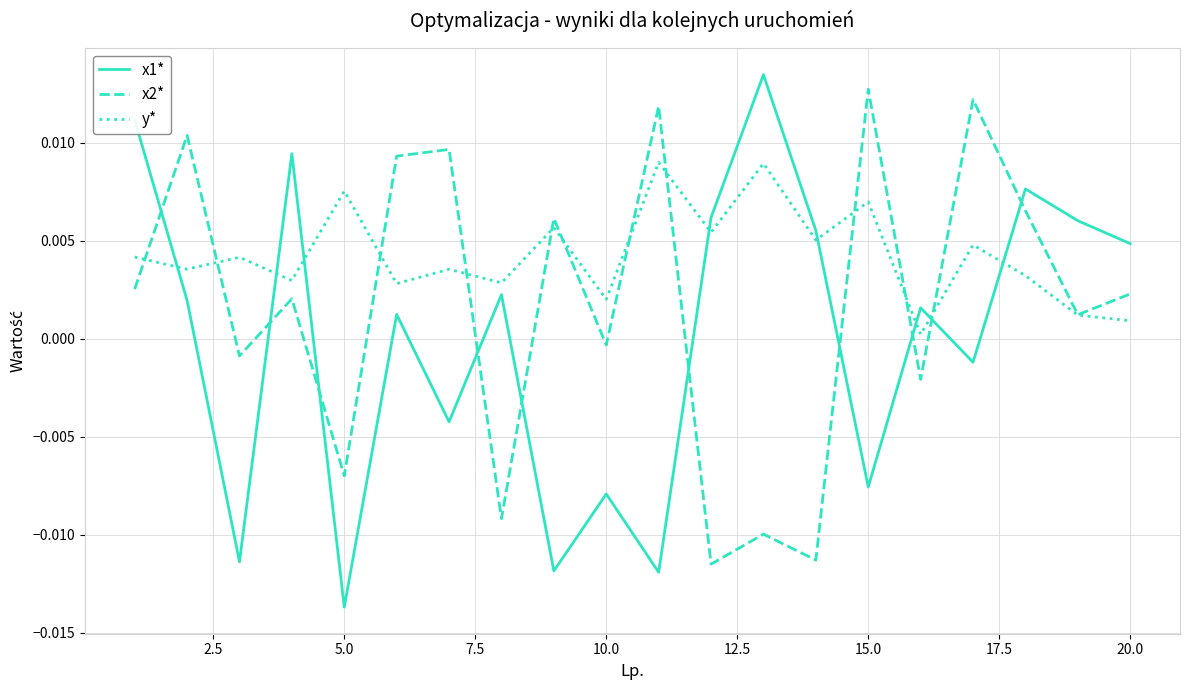

How many times do y* and x1* cross each other?

8